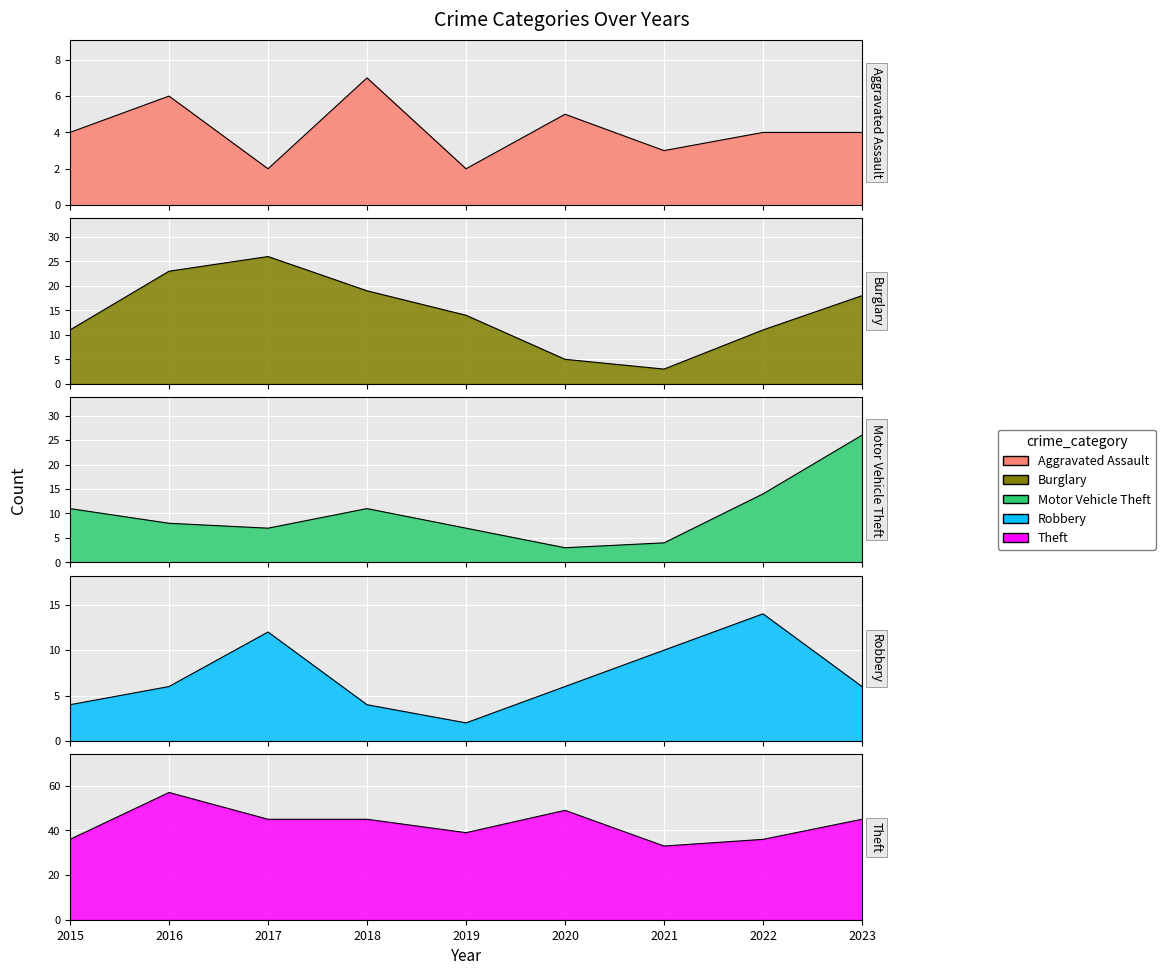

List the labels in order of Theft value, largest first.

2016, 2020, 2017, 2018, 2023, 2019, 2015, 2022, 2021